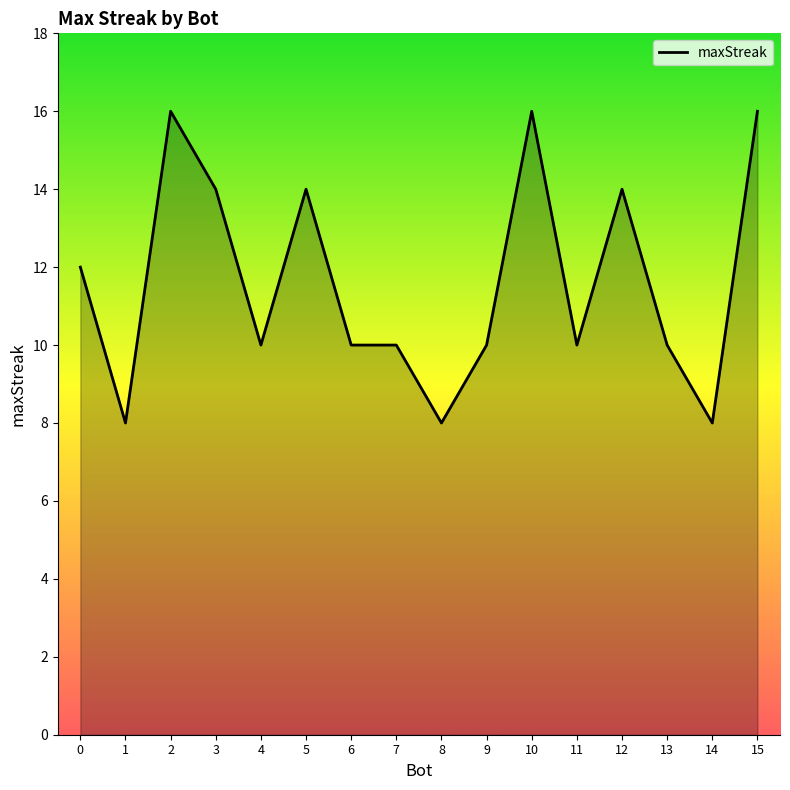

The value at 4 is 10. True or false?

True